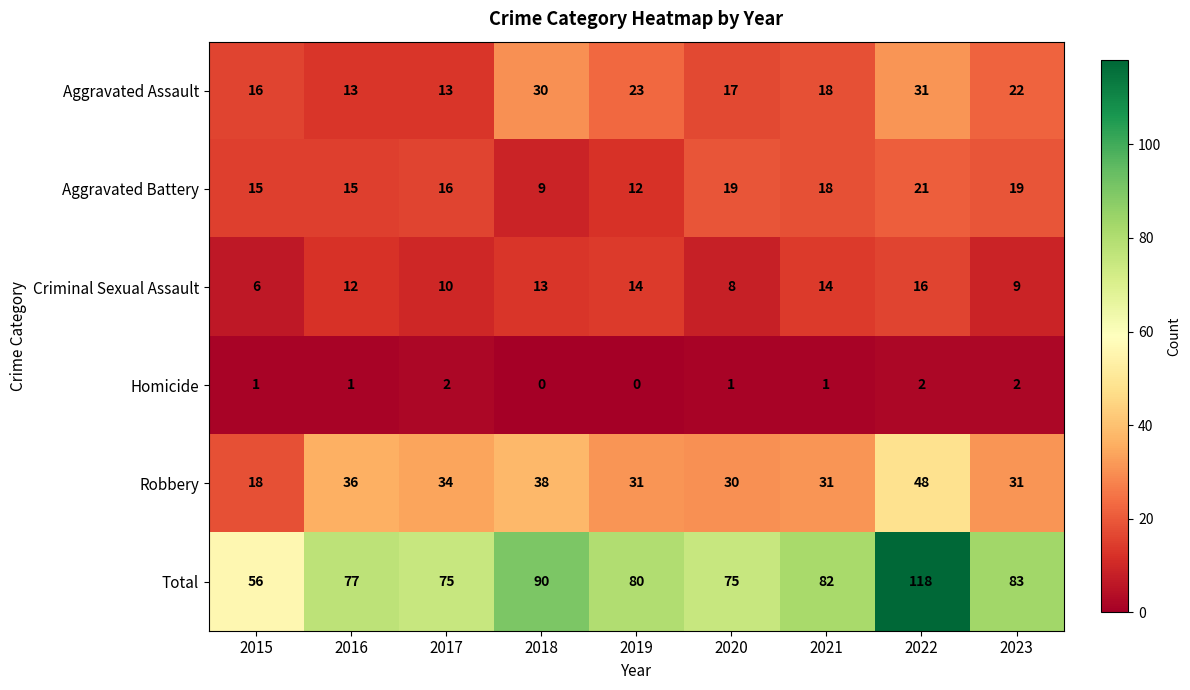

What is the lowest value of the Aggravated Battery series?

9